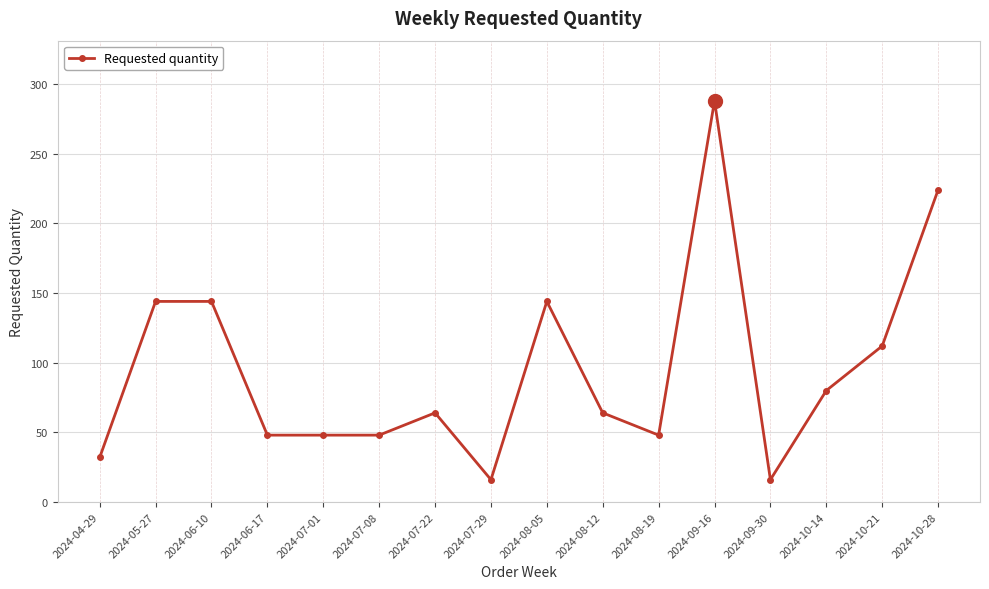

Read the value at 2024-09-16, to the nearest 10.

290